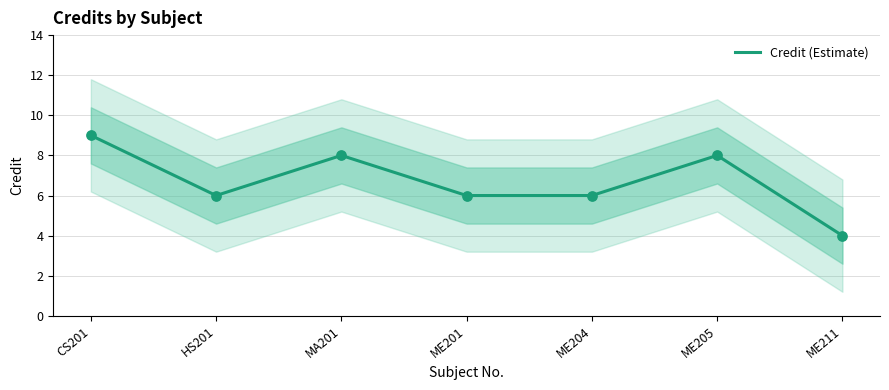

What is the change in value from ME201 to ME205?

+2